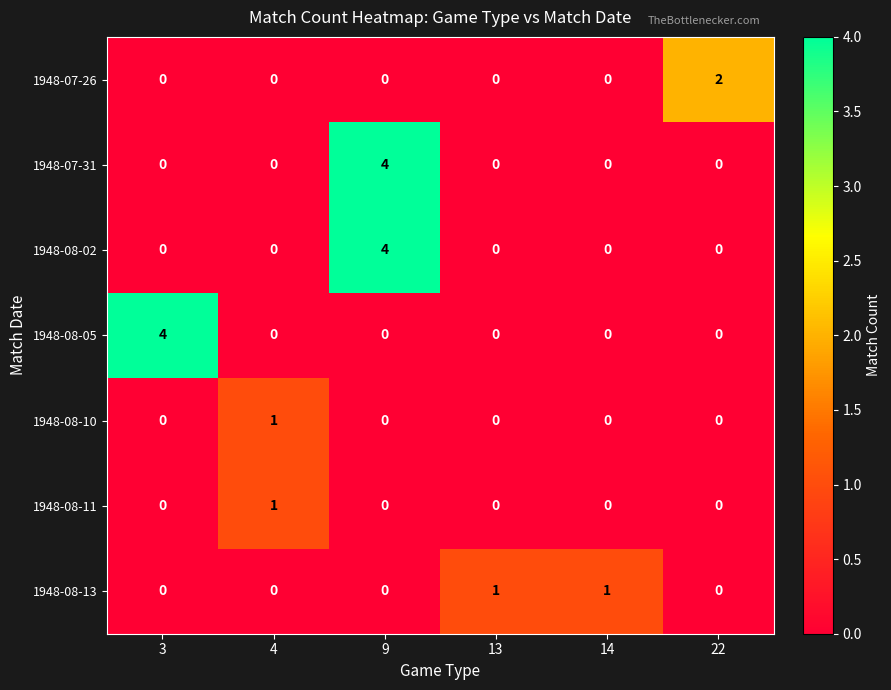

What is the sum of the 1948-07-31 values at 9 and 4?

4